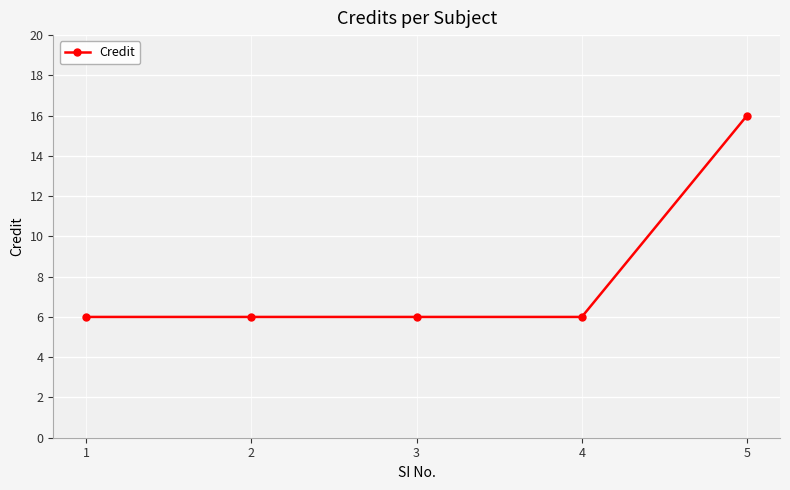

What is the sum of the values at 2 and 4?

12